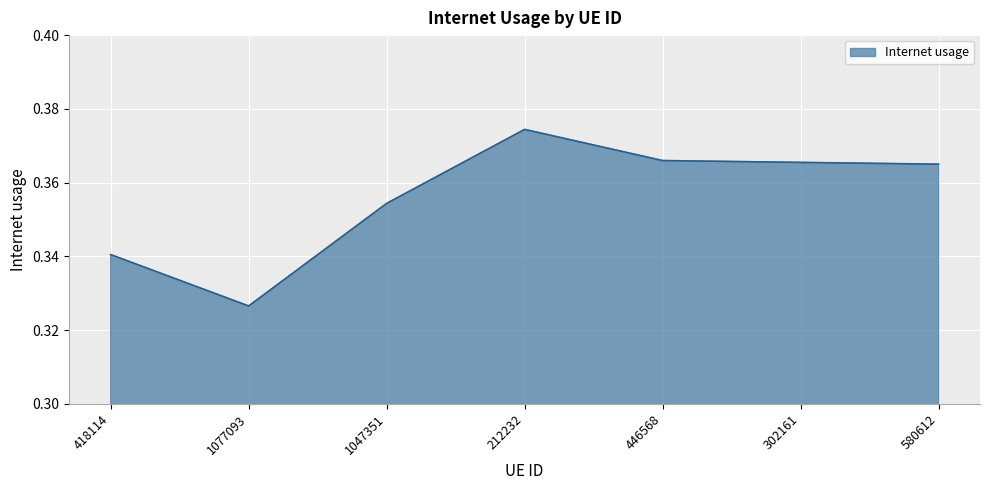

How many lines are shown in the chart?

1